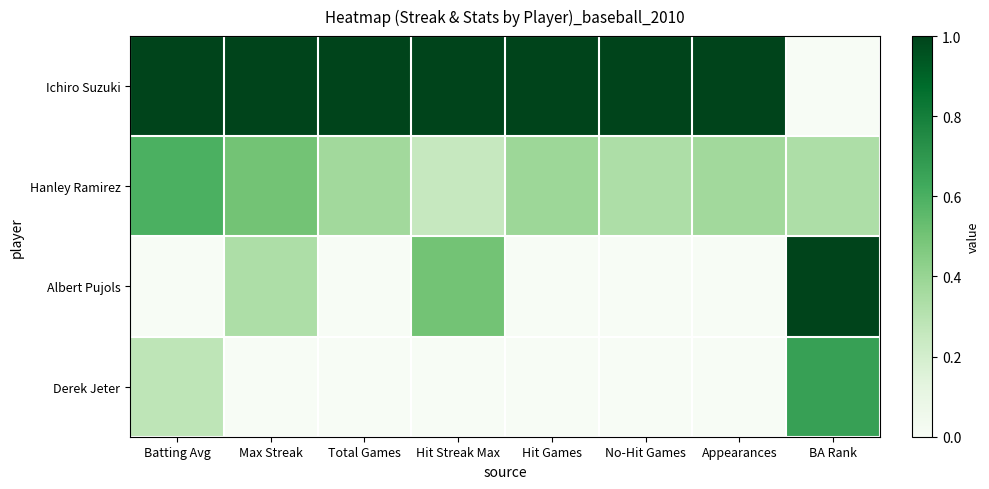

Count the number of data series in this chart.

4